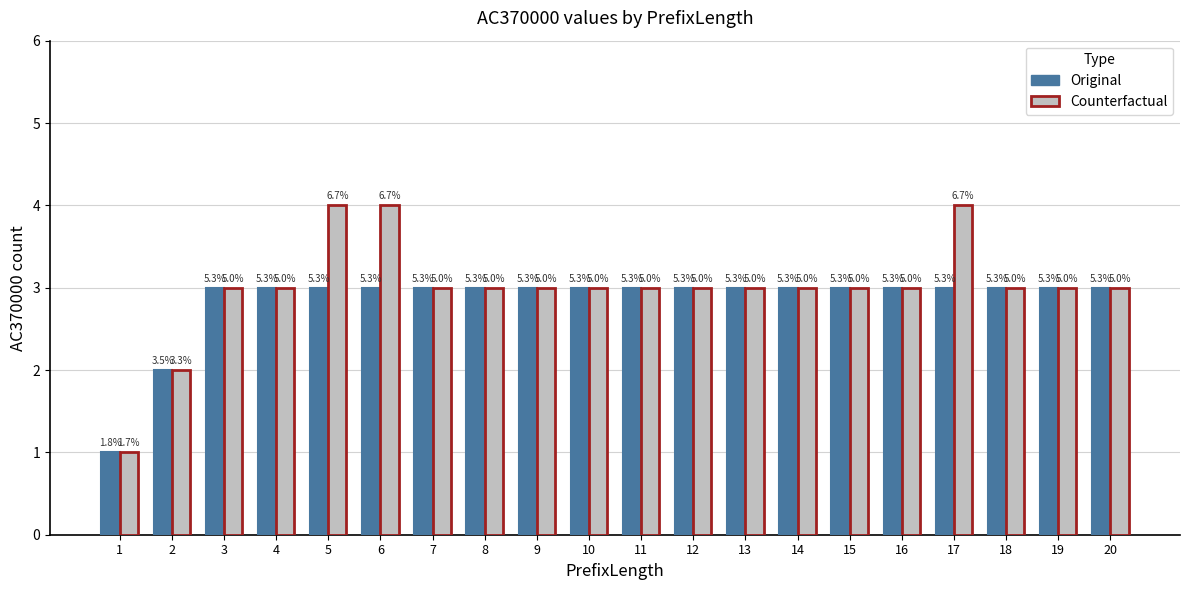

What are all the series names shown in the legend?

Original, Counterfactual